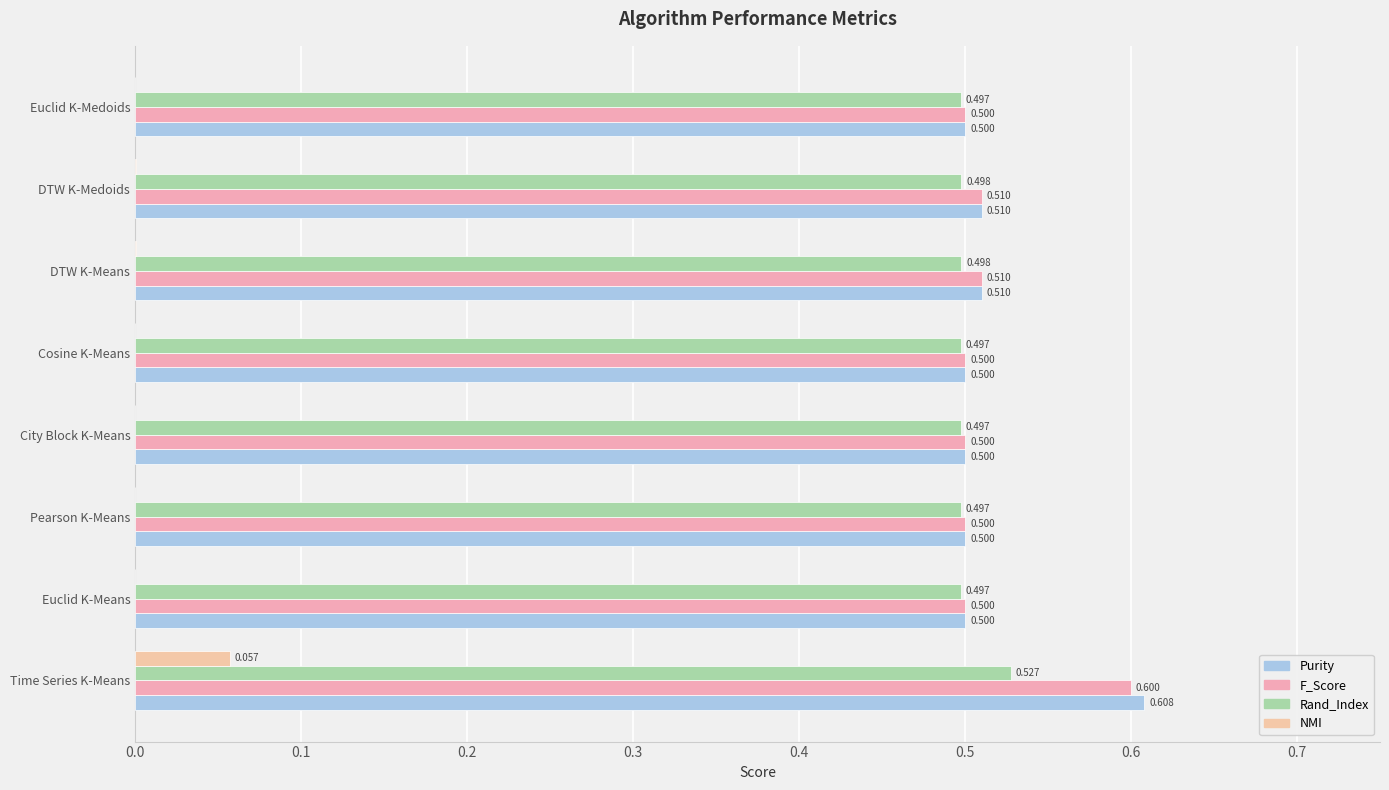

What are all the series names shown in the legend?

Purity, F_Score, Rand_Index, NMI